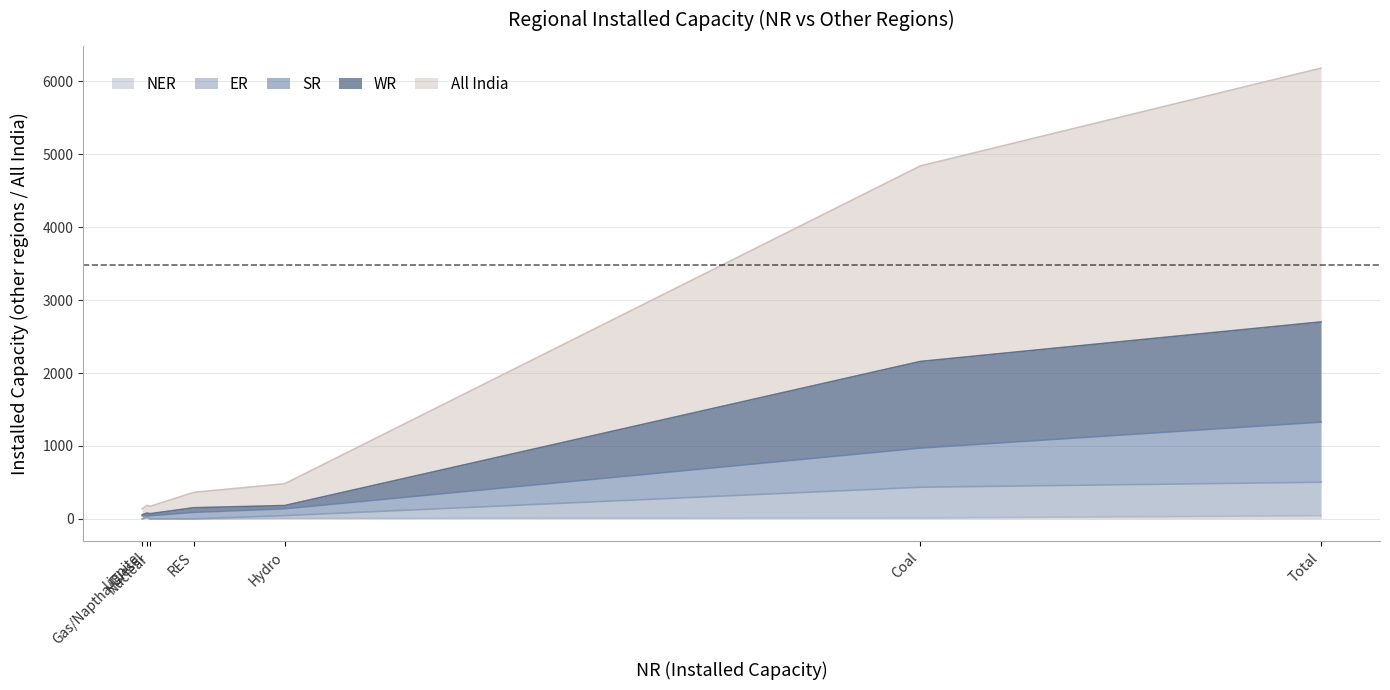

Reading right to left, what are all the values shown in this chart?

WR: Total=1373	RES=63	Gas/Naptha/Diesel=38	Nuclear=27	Hydro=44	Lignite=14	Coal=1187
SR: Total=824	RES=89	Gas/Naptha/Diesel=18	Nuclear=44	Hydro=94	Lignite=43	Coal=537
All India: Total=3479	RES=211	Gas/Naptha/Diesel=107	Nuclear=101	Hydro=299	Lignite=81	Coal=2680
ER: Total=458	RES=1	Gas/Naptha/Diesel=0	Nuclear=0	Hydro=36	Lignite=0	Coal=421
NER: Total=45	RES=0	Gas/Naptha/Diesel=23	Nuclear=0	Hydro=9	Lignite=0	Coal=13